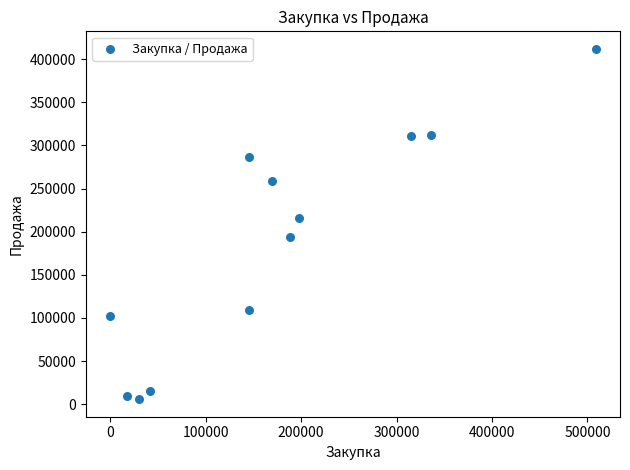

What Y value in the scatter plot is closest to 208924?

215813.0